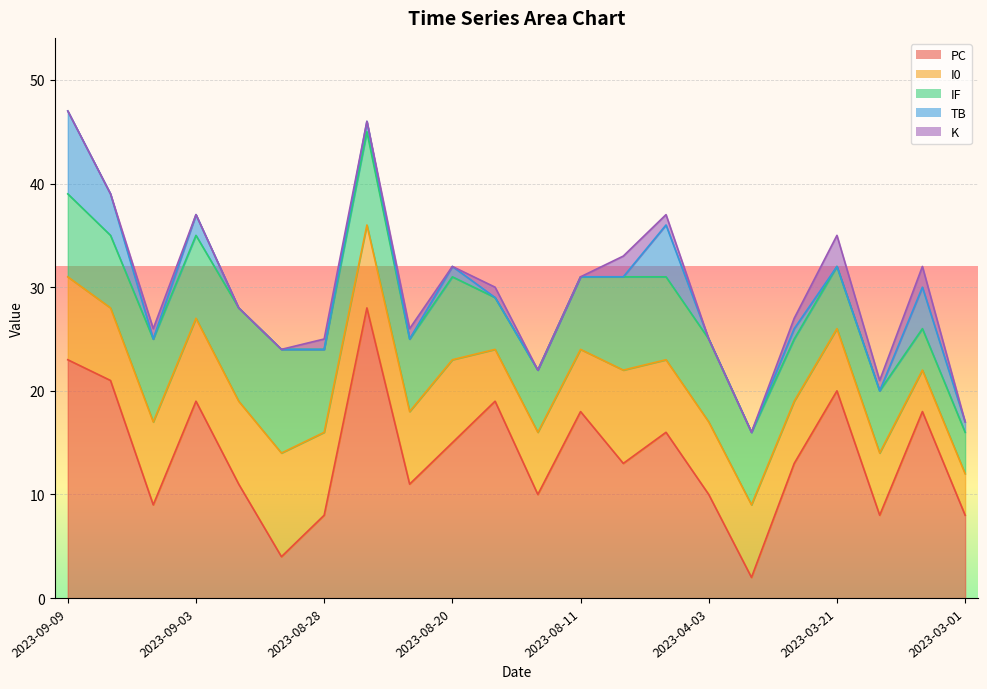

Between 2023-09-01 and 2023-04-03, which series saw the biggest shift?

PC